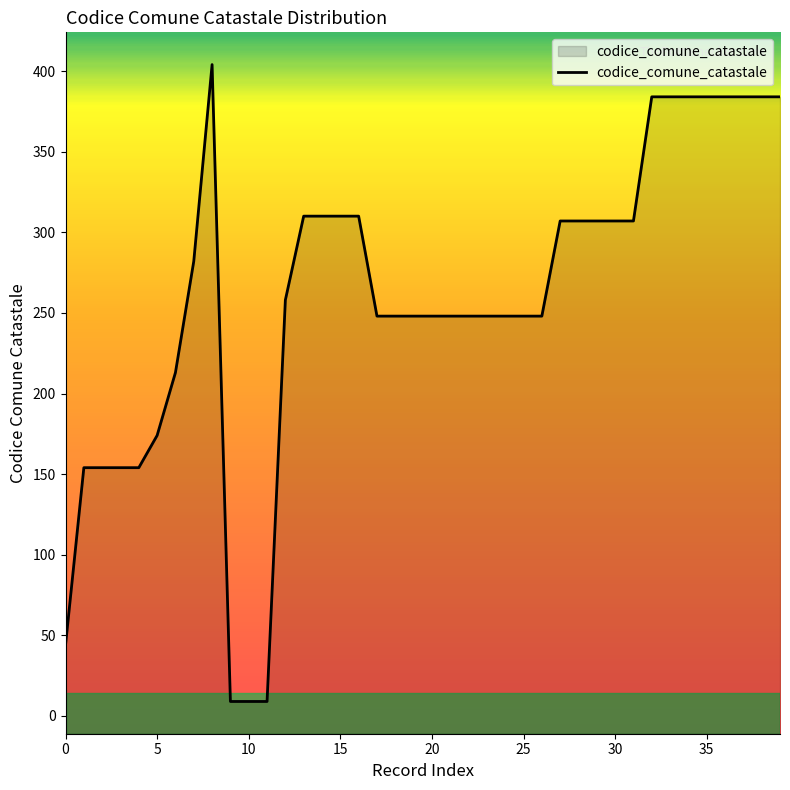

At which category does the chart reach its minimum across all series?

9